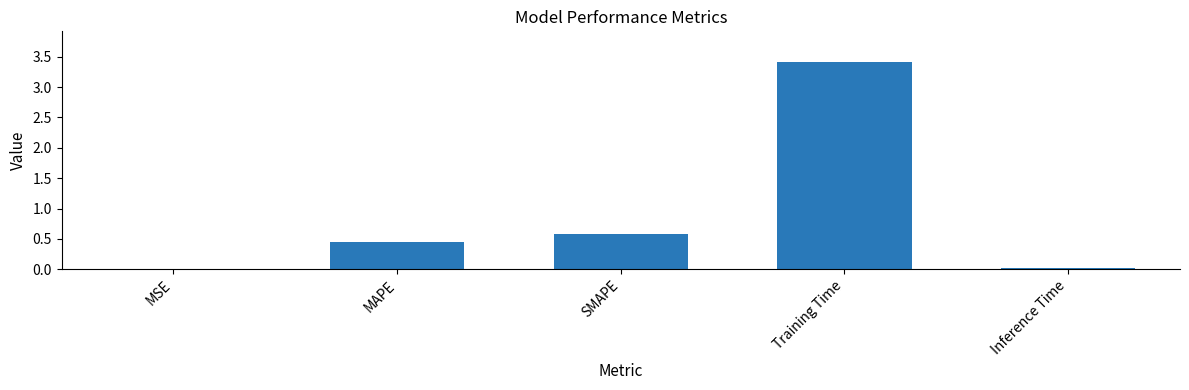

The chart shows a value of 0.6 at SMAPE. True or false?

True